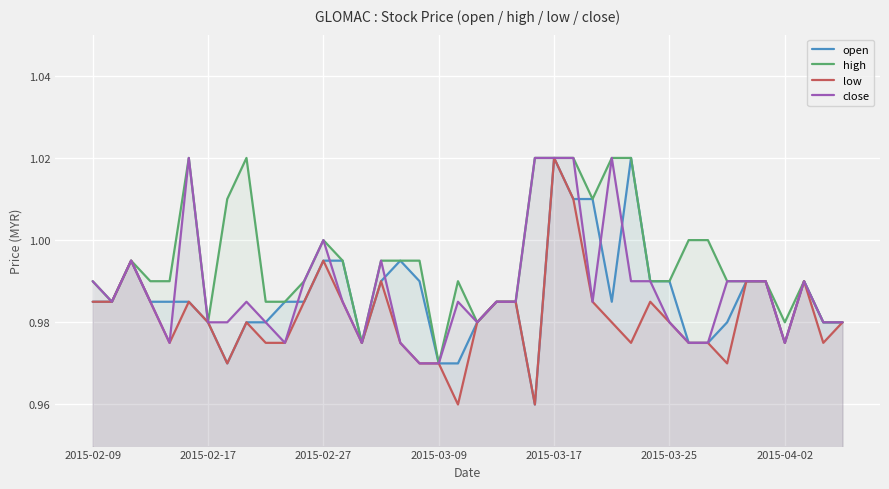

Which series has the largest total across all categories?

high